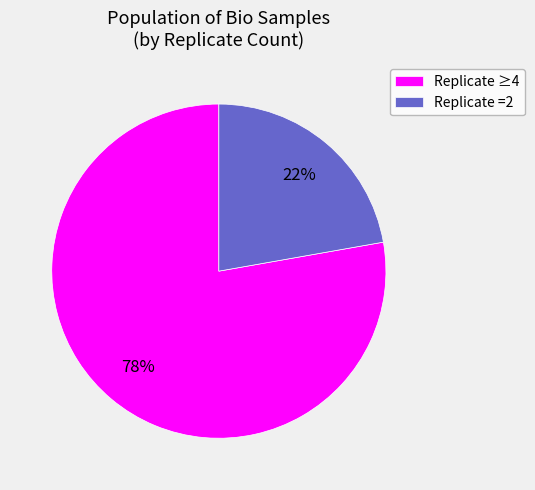

Combined, do Replicate ≥4 and Replicate =2 account for over 50%?

Yes